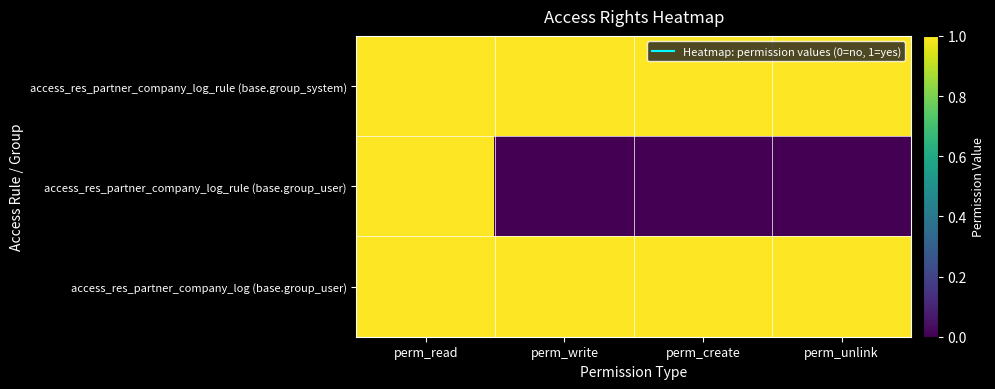

List the series in order of their peak value, highest first.

access_res_partner_company_log_rule (base.group_system), access_res_partner_company_log_rule (base.group_user), access_res_partner_company_log (base.group_user)